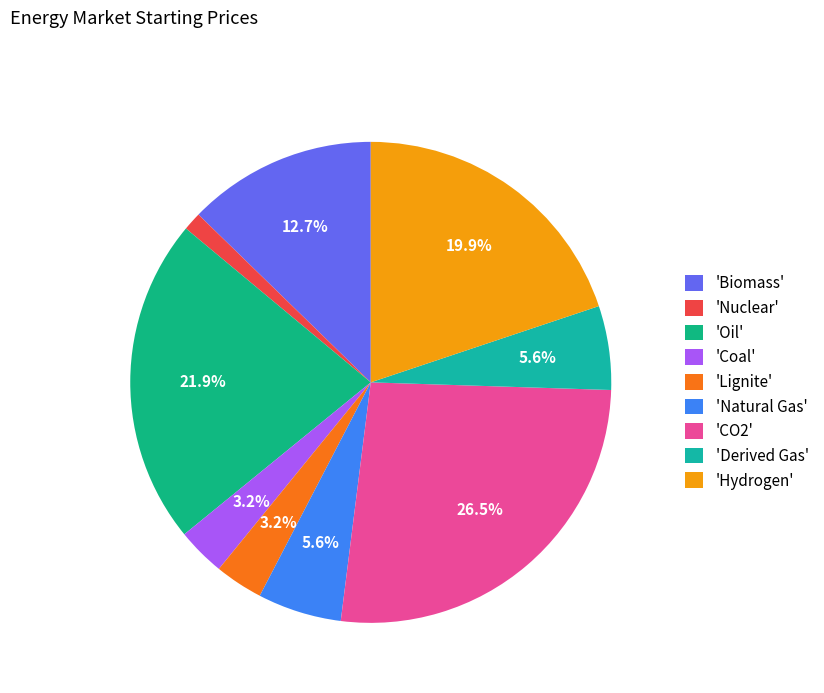

Which slice is the largest?

'CO2'